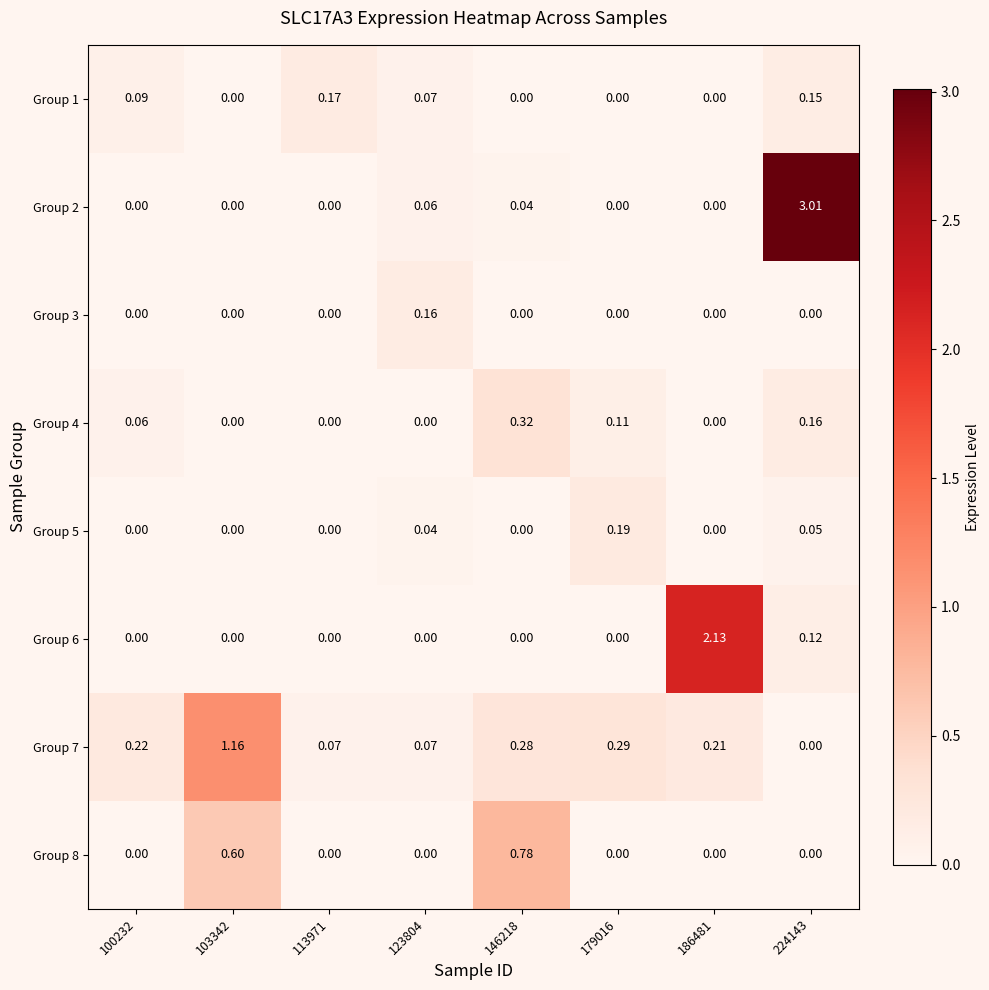

Is the value of Group 4 at 113971 greater than the value of Group 7 at 186481?

No